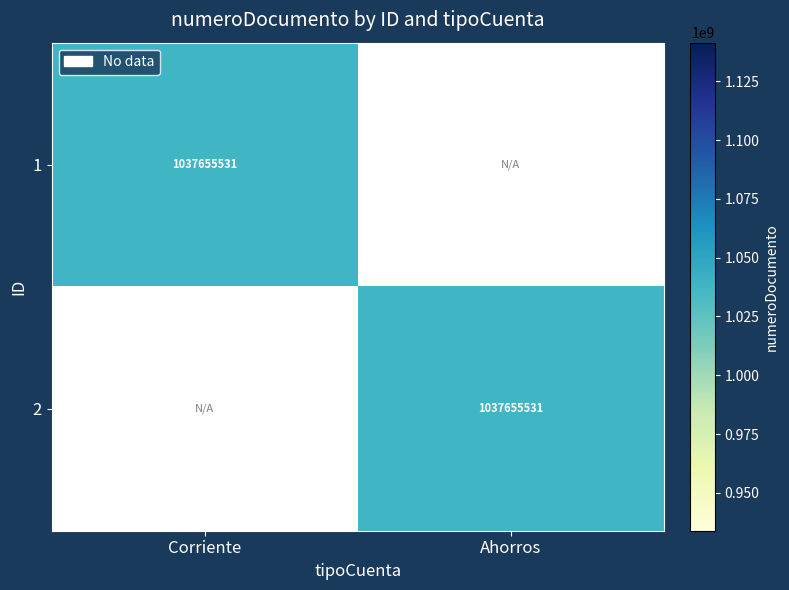

Reading right to left, extract all data points from this chart.

Corriente: 0	1037655531
Ahorros: 1037655531	0